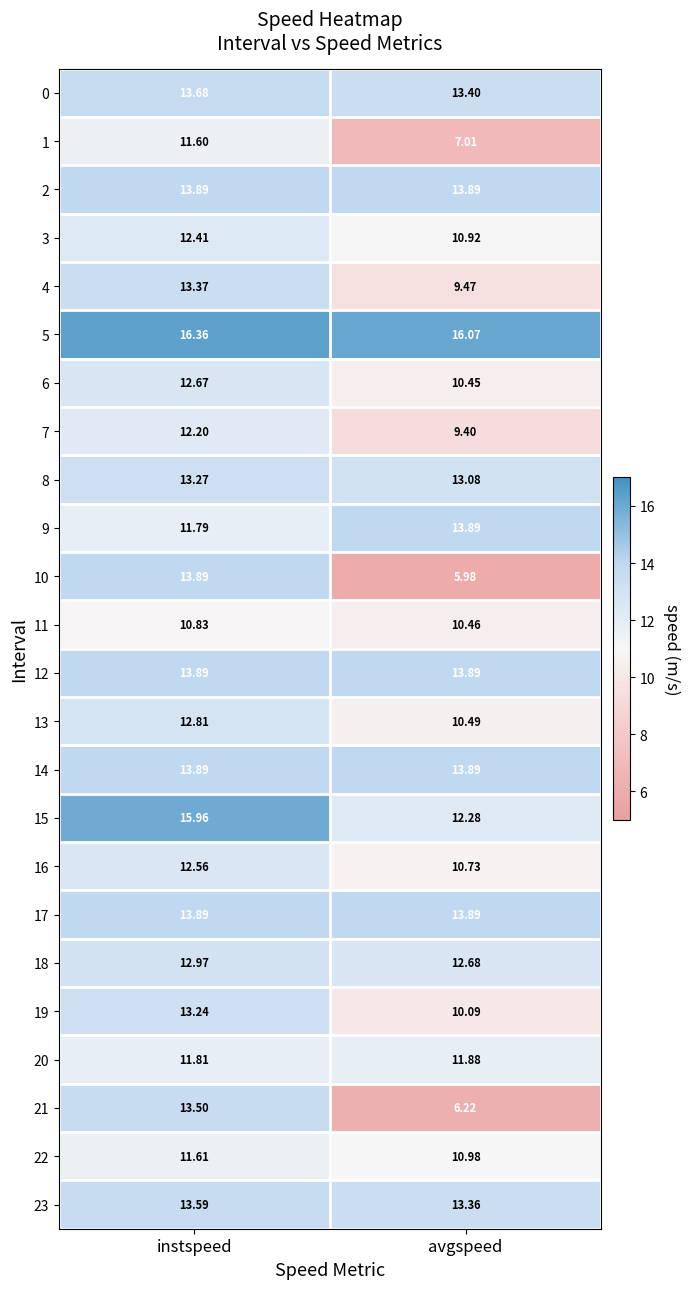

At which label does 3 reach its minimum?

avgspeed